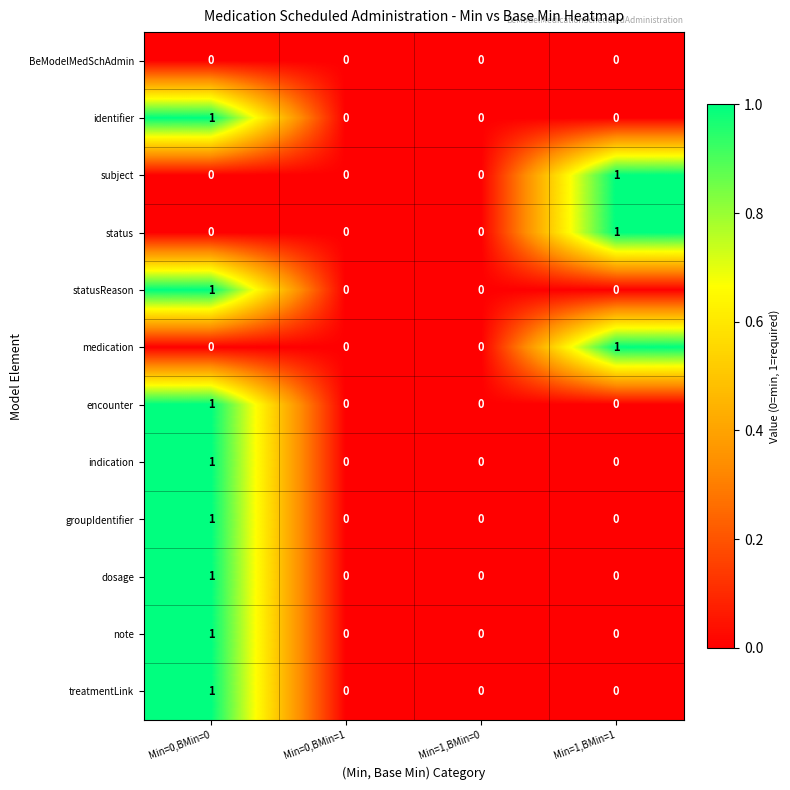

Which category has the highest value in the identifier series?

Min=0,BMin=0